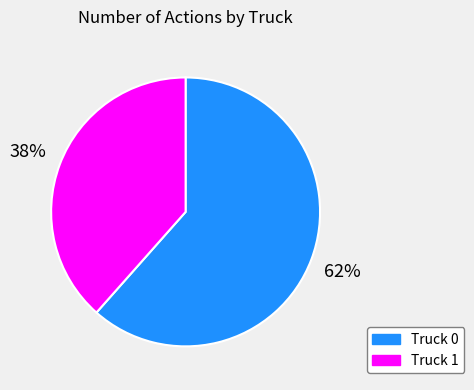

The Truck 1 slice represents 38% of the pie. True or false?

True